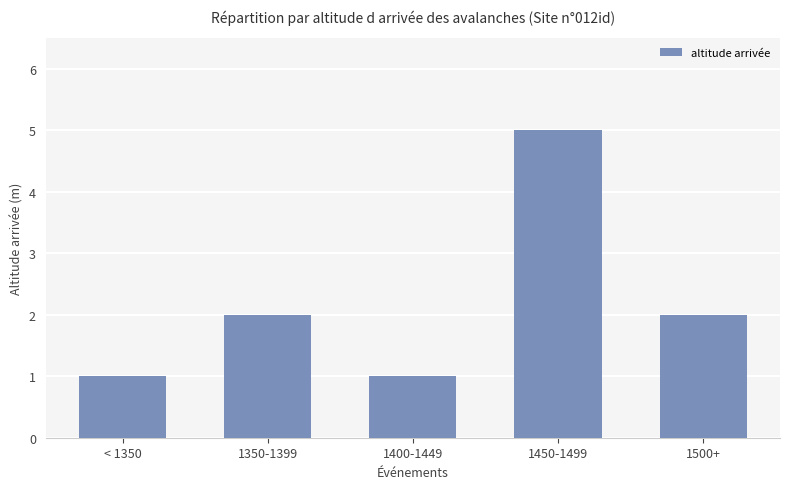

At which category does the chart reach its peak across all series?

1450-1499